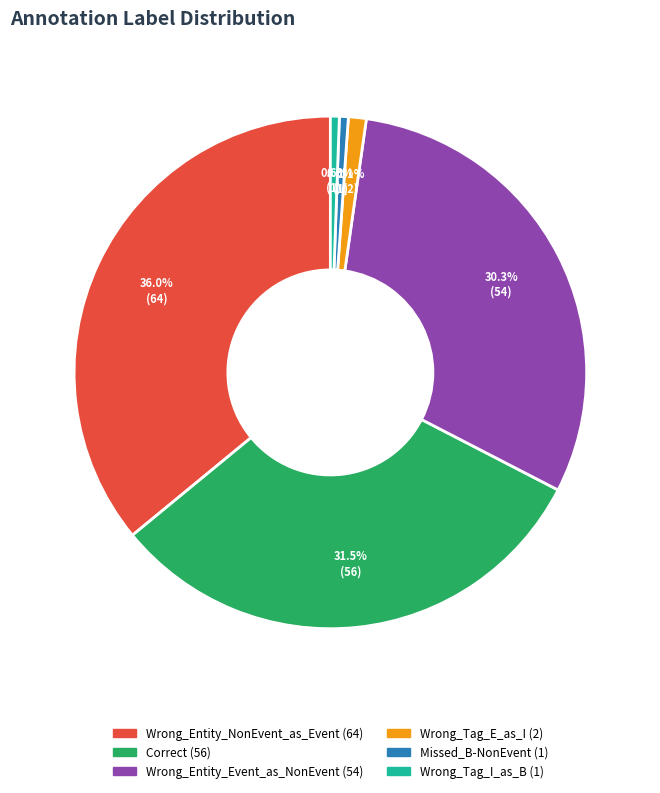

To the nearest percent, what portion does Wrong_Tag_E_as_I represent?

1%